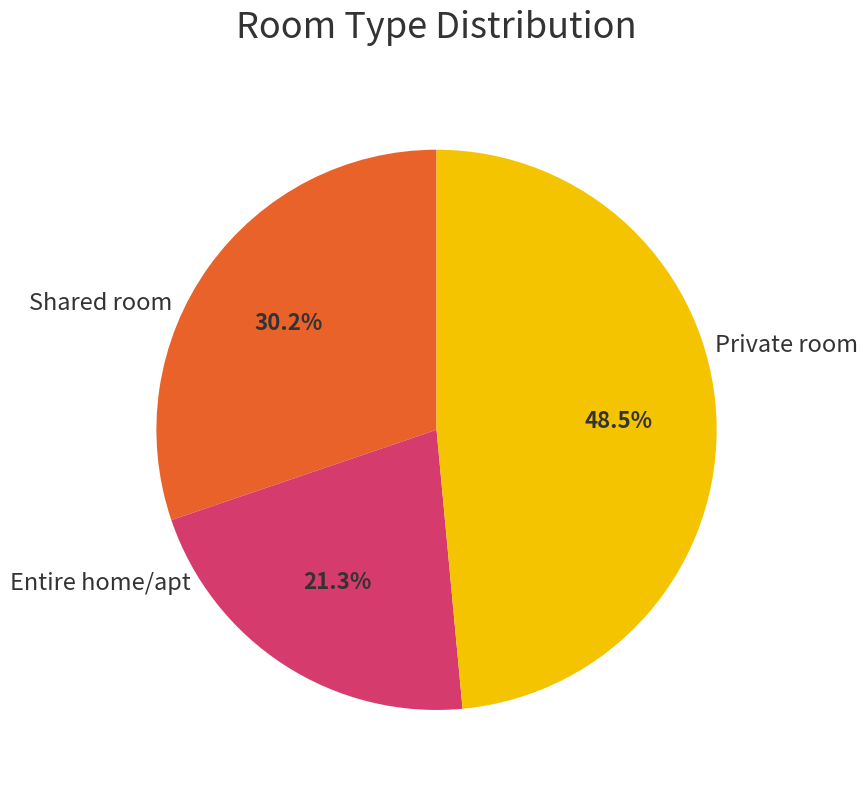

Count the number of slices in the pie.

3